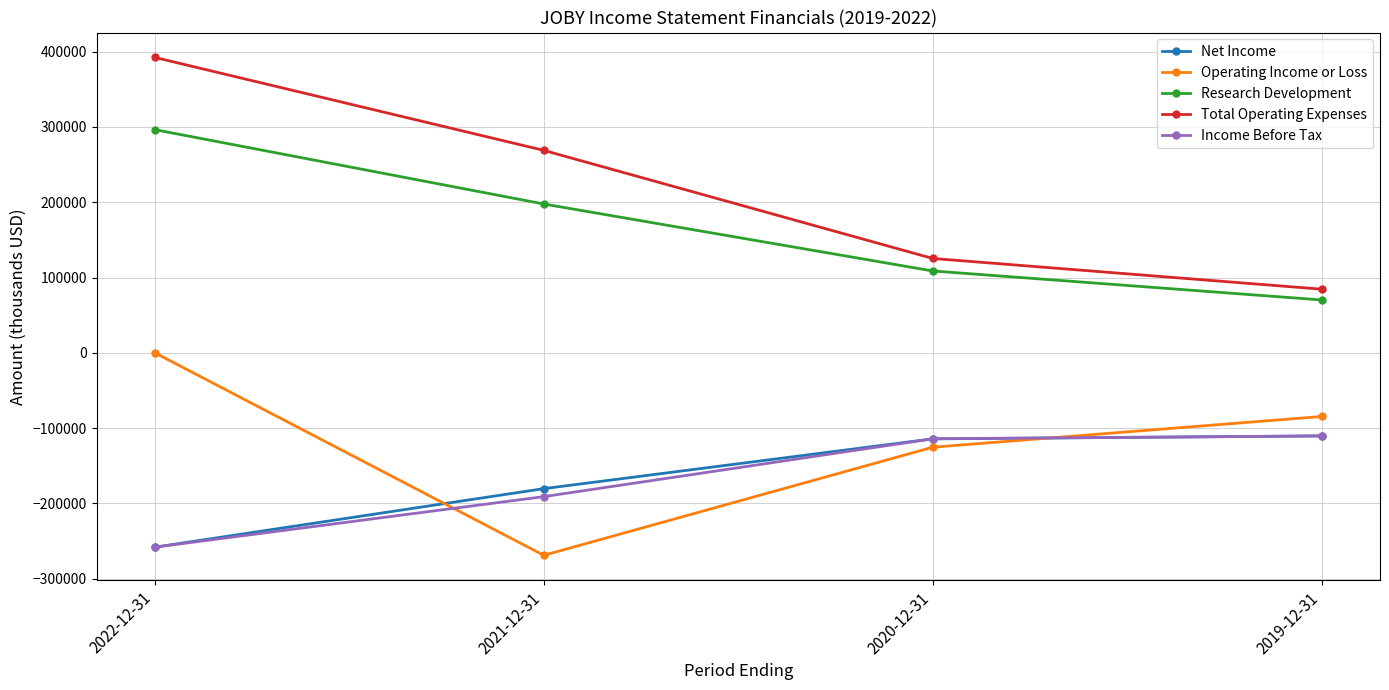

Where does the Operating Income or Loss series first go above -84500?

2022-12-31